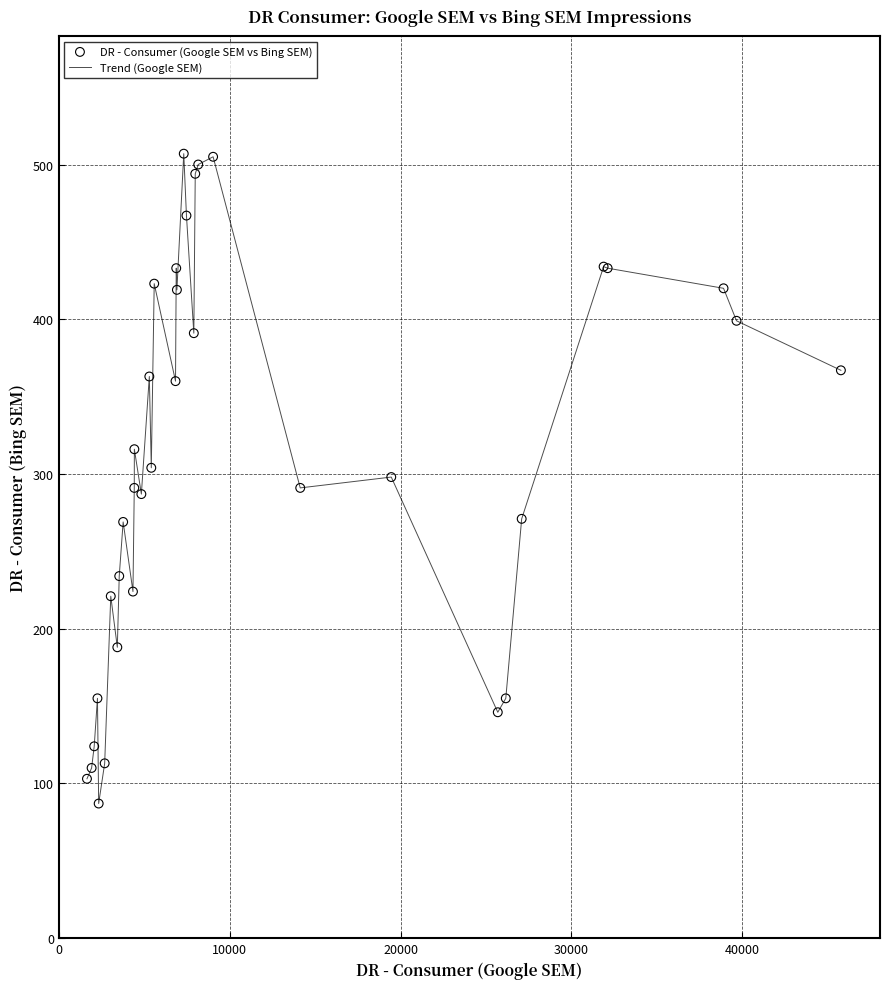

What is the smallest value displayed?

87